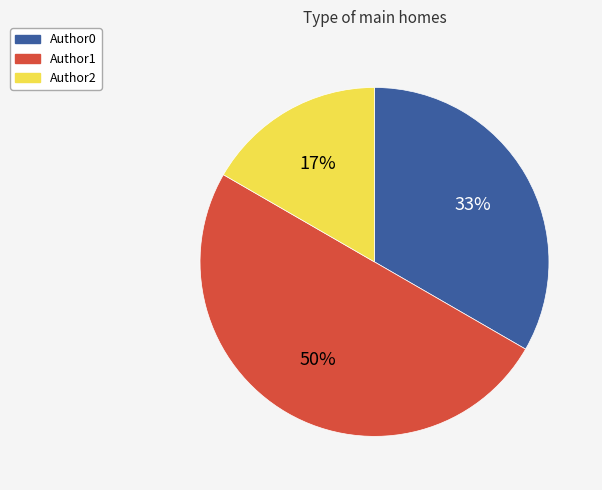

How many slices are in this pie chart?

3